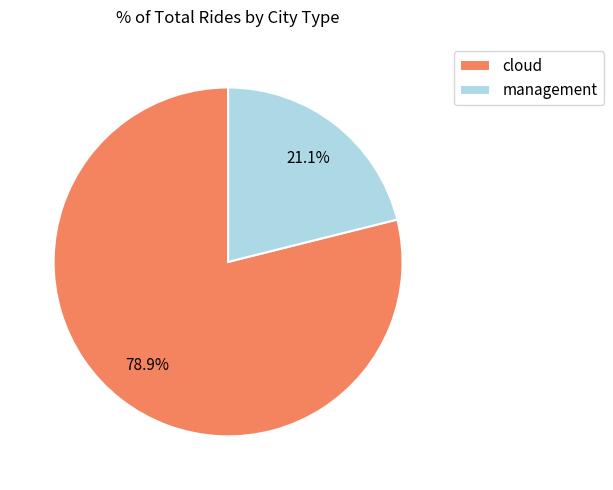

Is there any slice that represents more than half of the pie?

Yes